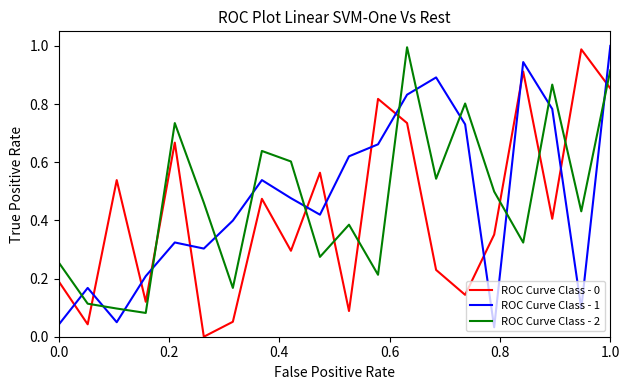

True or false: ROC Curve Class - 2 and ROC Curve Class - 1 intersect in this chart.

True